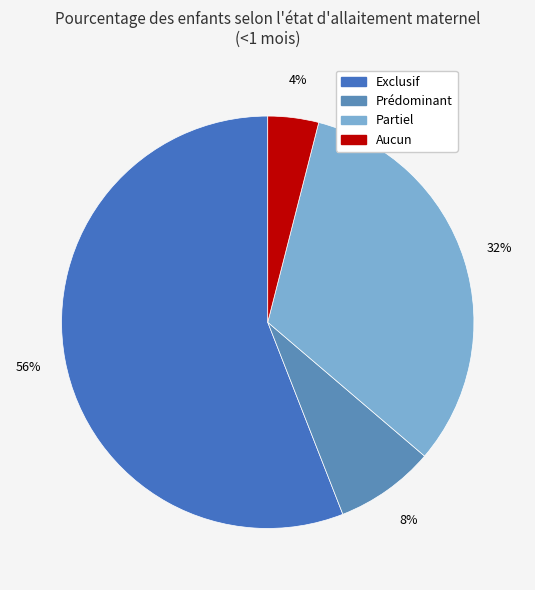

To the nearest percent, what is the combined percentage of Partiel and Exclusif?

88%